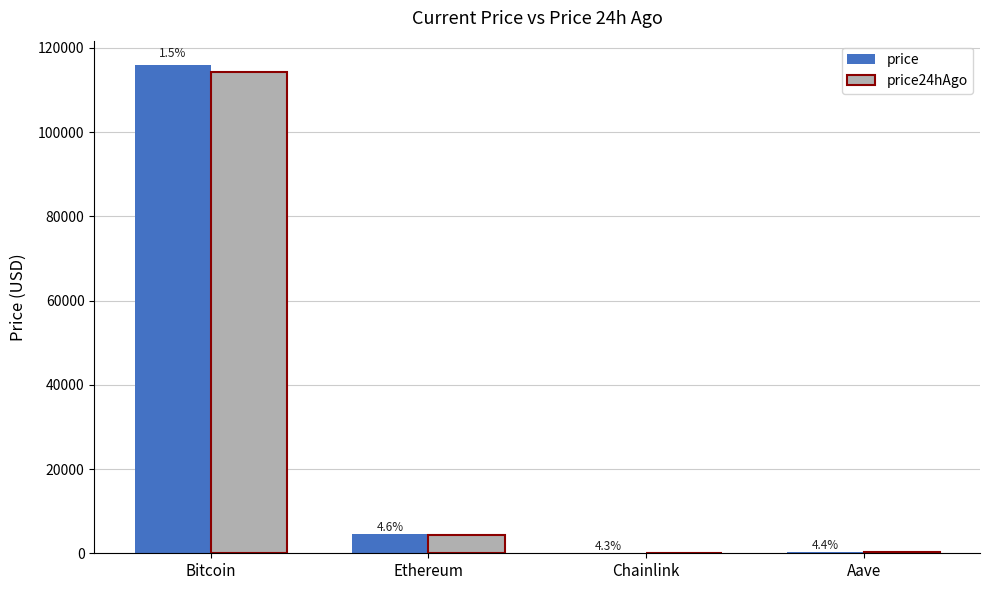

Which series has the largest total across all categories?

price